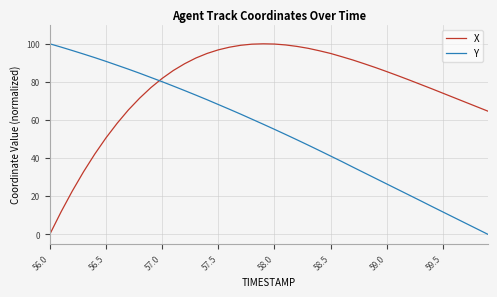

What is the greatest value displayed?

100.0